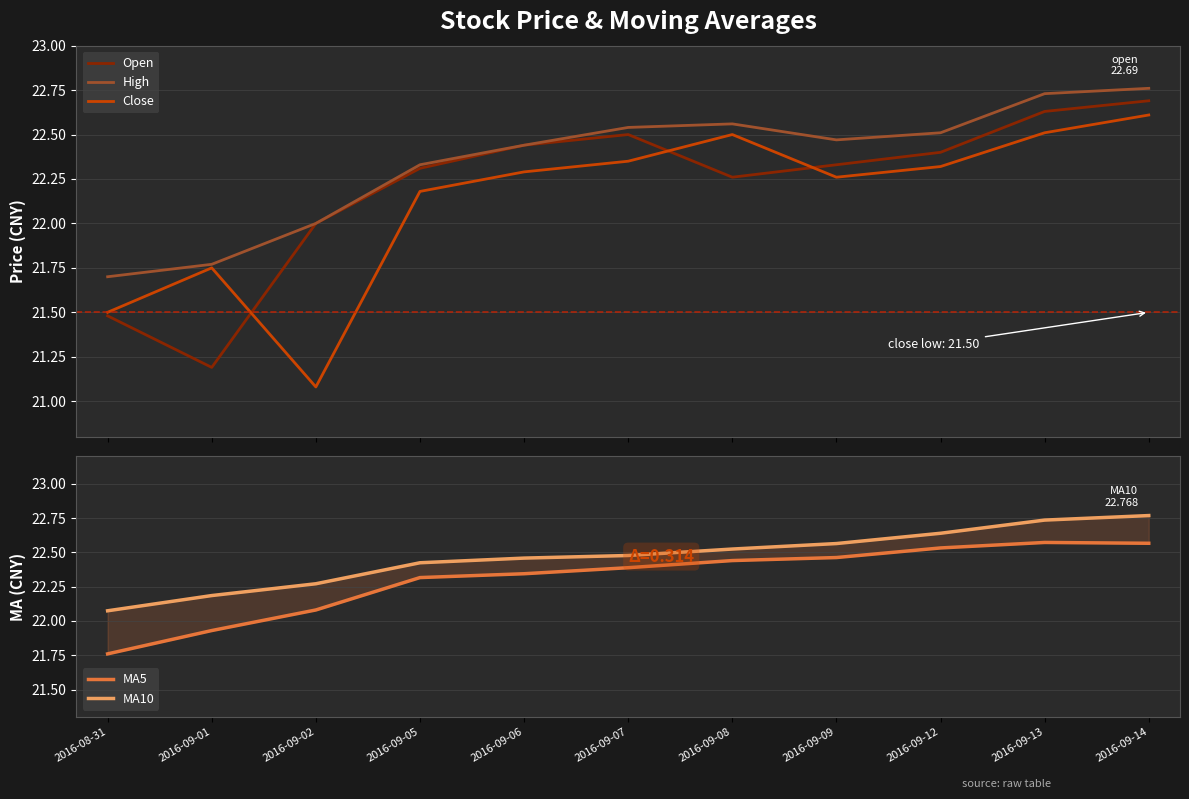

What is the sum of the MA10 values at 2016-09-13 and 2016-09-09?

45.3